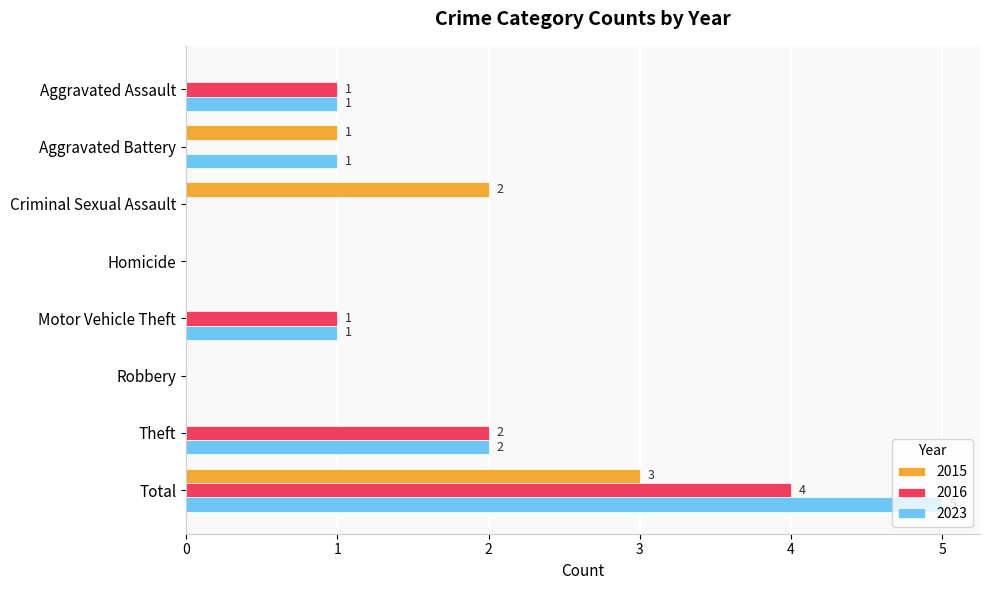

What is the greatest value displayed?

5